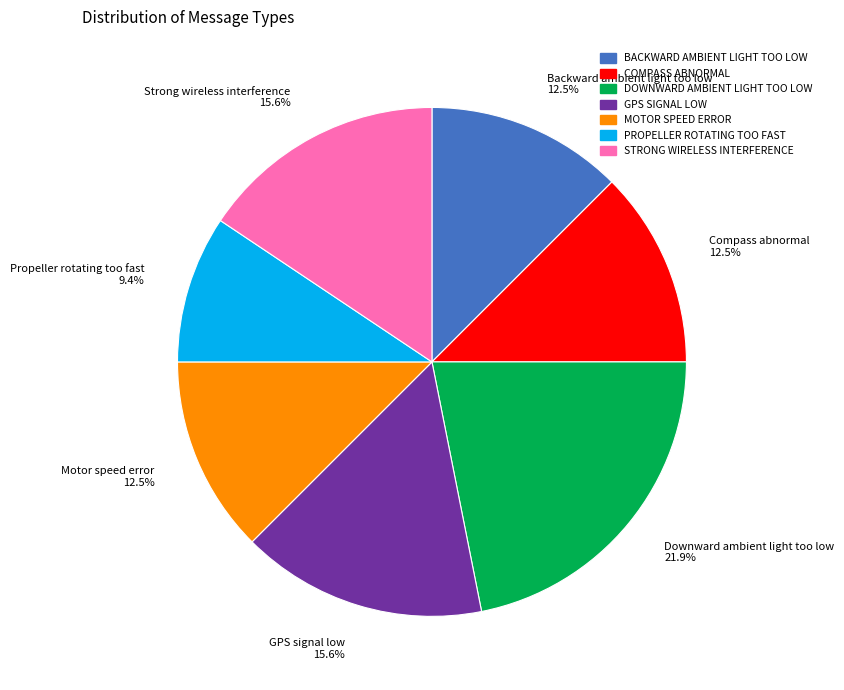

Does any single category account for the majority?

No